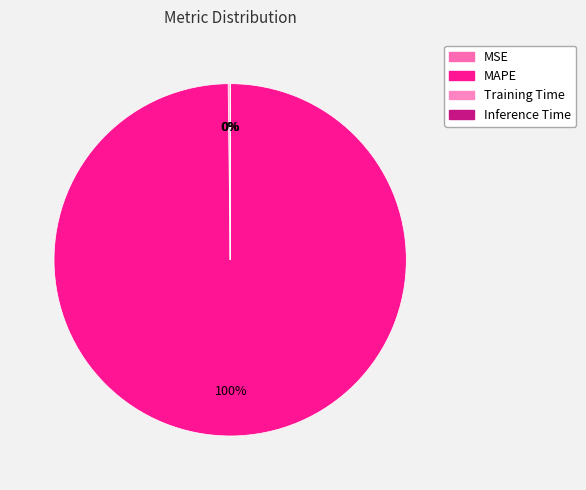

Between MSE and Inference Time, which is larger?

MSE